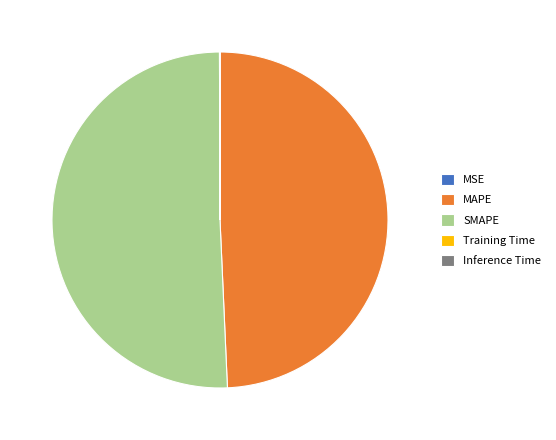

Between SMAPE and MAPE, which is larger?

SMAPE